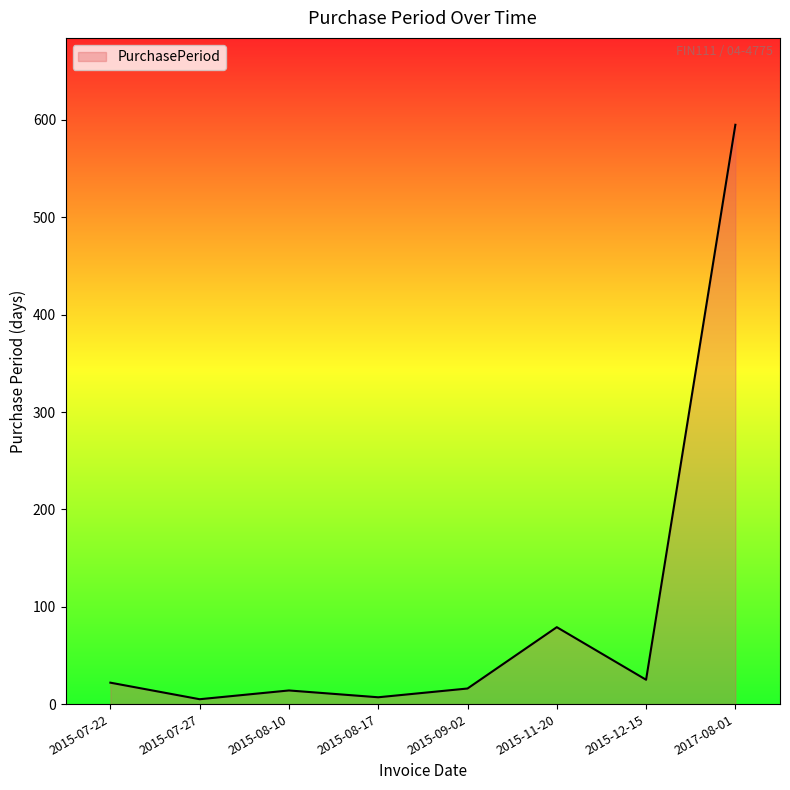

What is the average value?

95